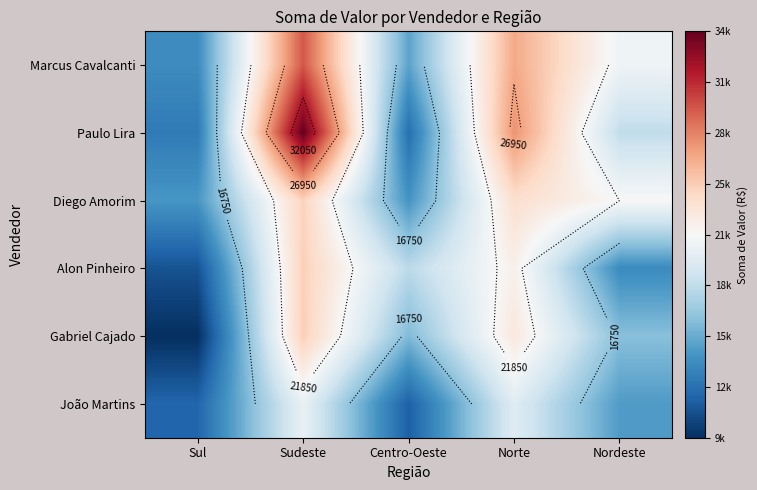

At which category is the sum across all series the highest?

Sudeste